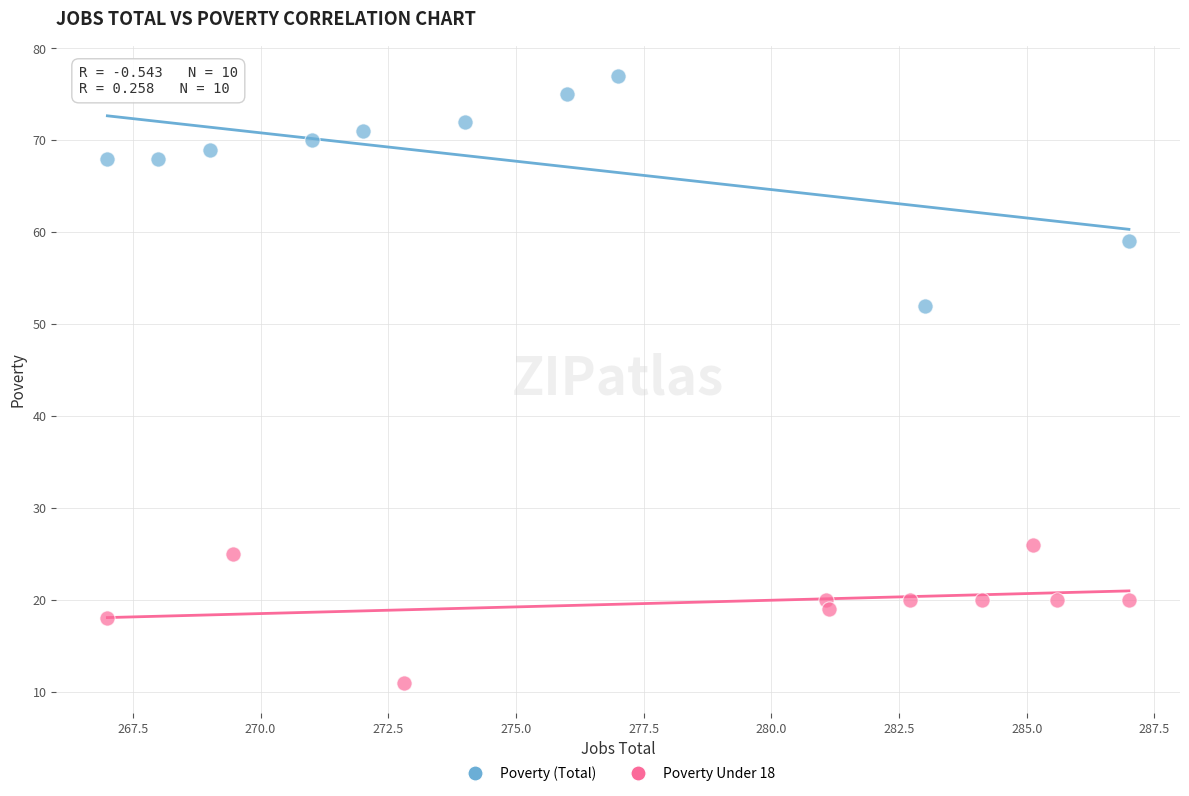

What are all the series names shown in the legend?

Poverty (Total), Poverty Under 18